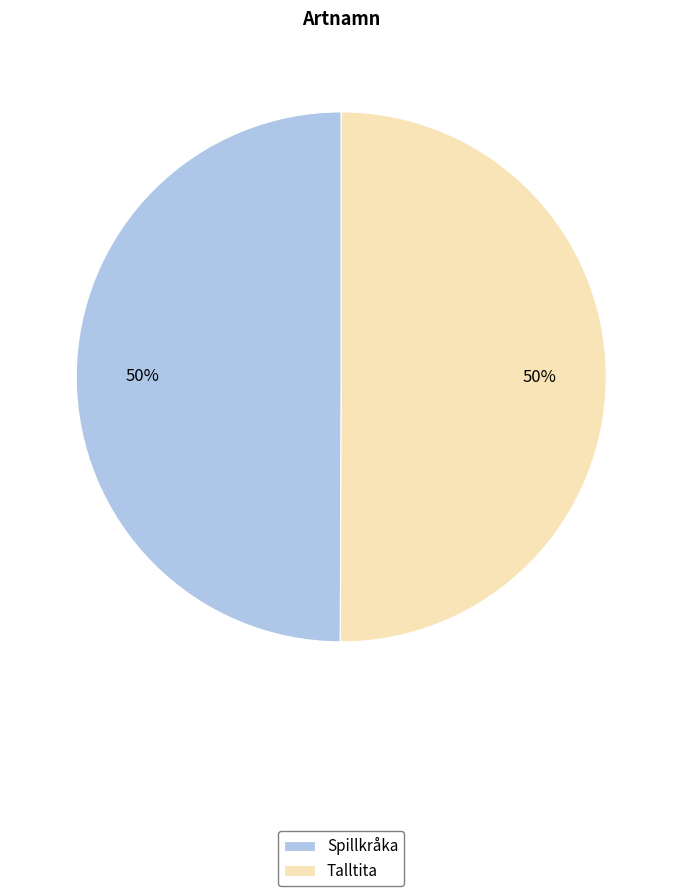

To the nearest percent, what percentage of the pie is Talltita?

50%